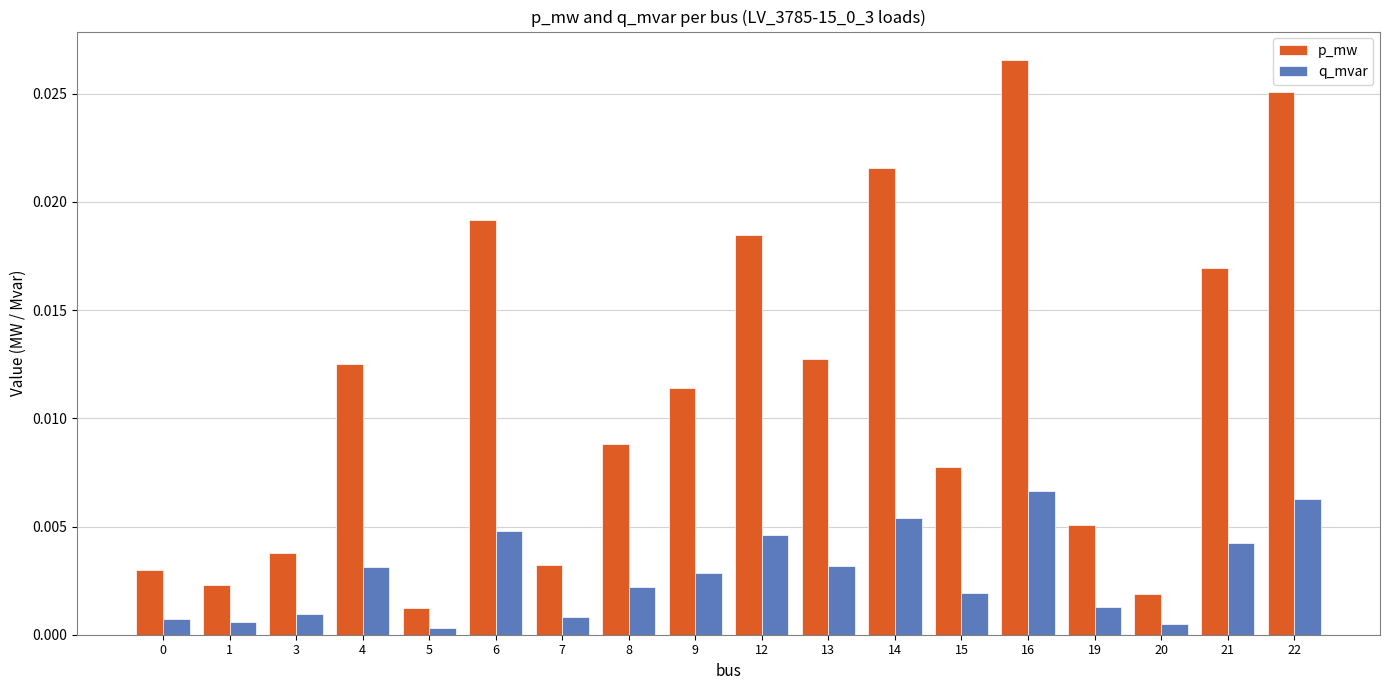

Which series has the largest range (max minus min)?

p_mw